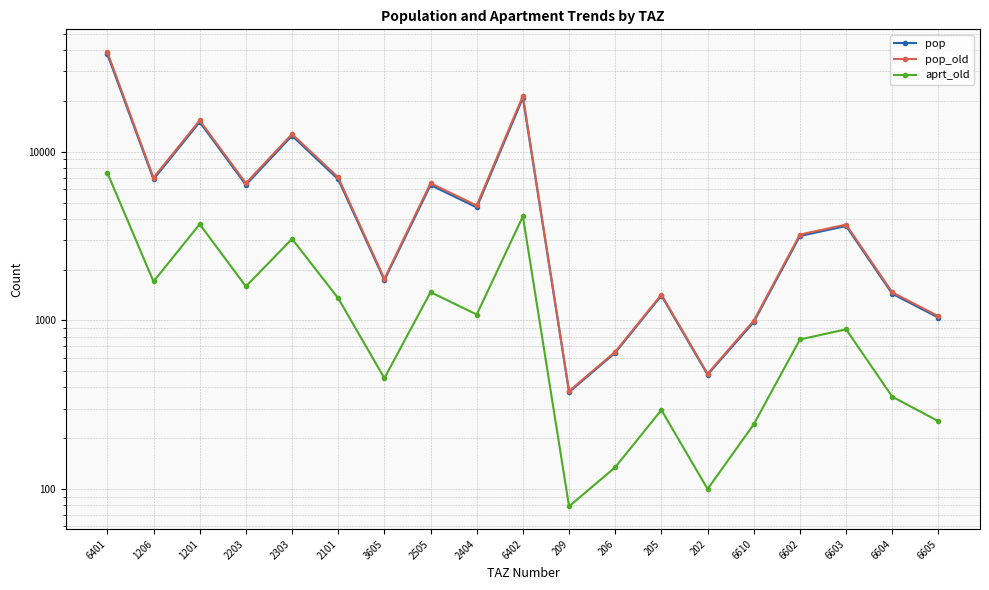

At which label does pop reach its peak?

6401